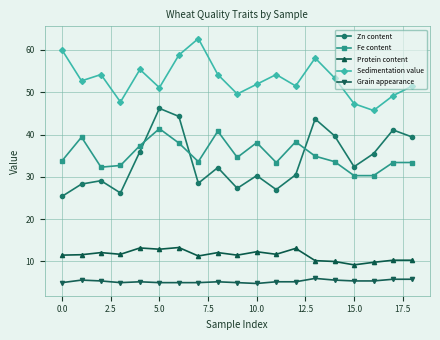

Count the number of data series in this chart.

5